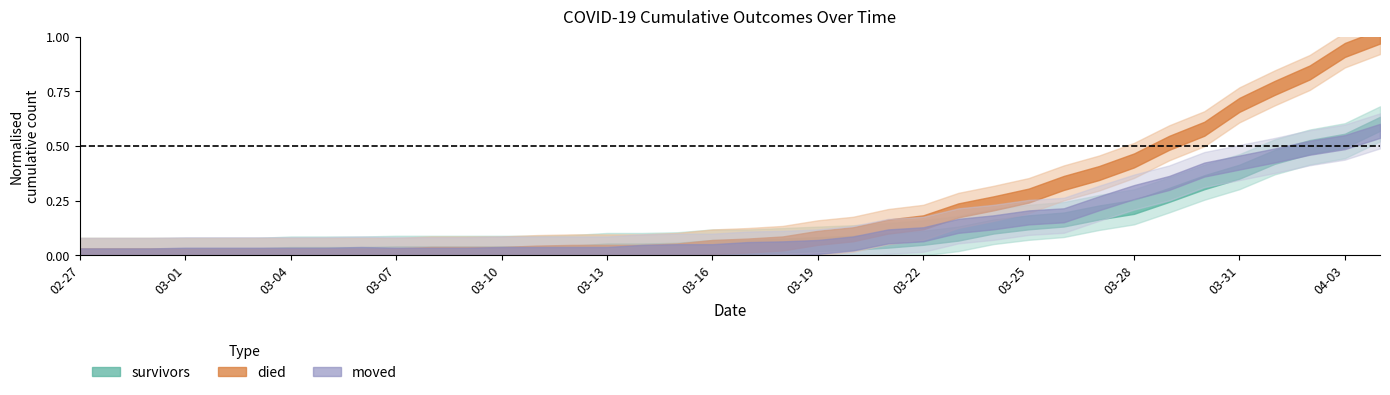

What position from the right is 2020-03-27?

9